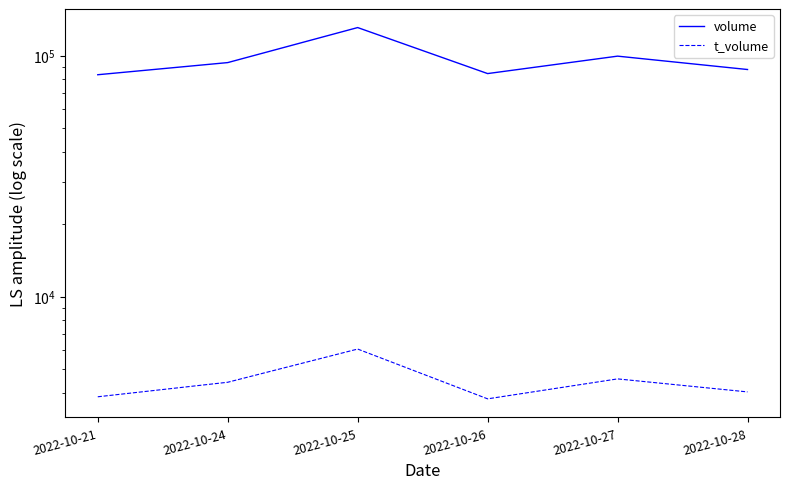

What is the difference between the highest and lowest values at 2022-10-26?

80559